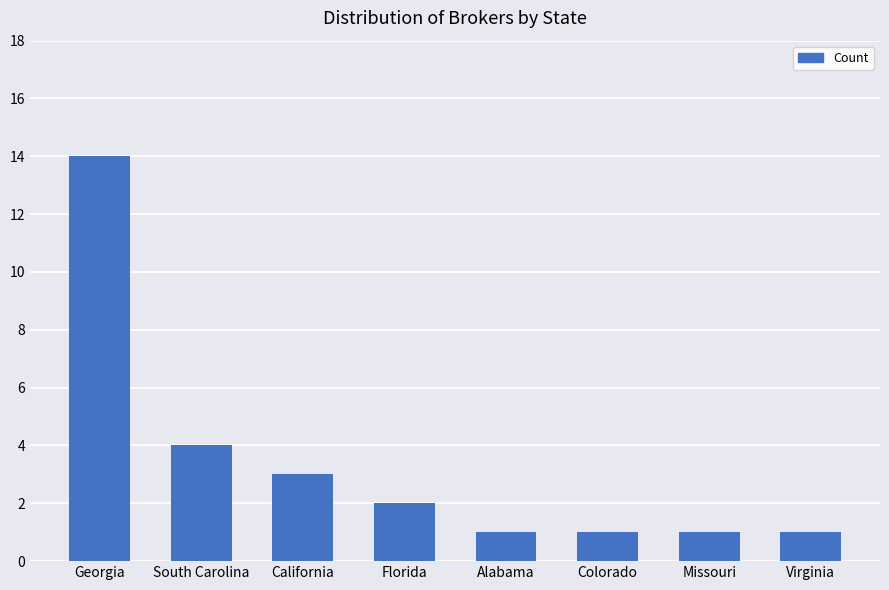

What is the label of the 4th bar from the right?

Alabama